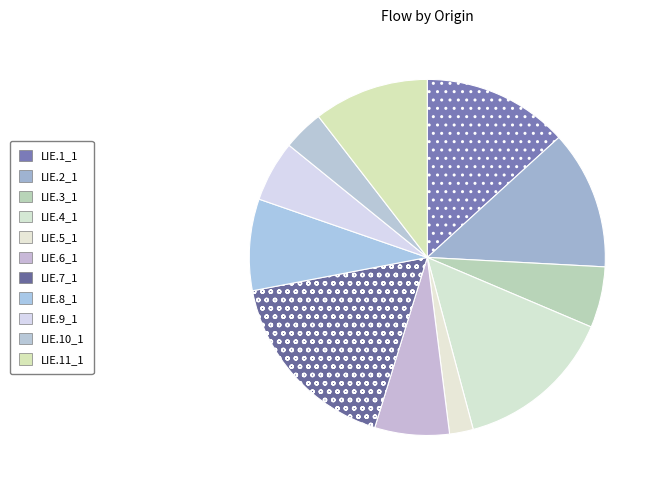

What percentage do LIE.1_1 and LIE.8_1 together represent?

18.4%